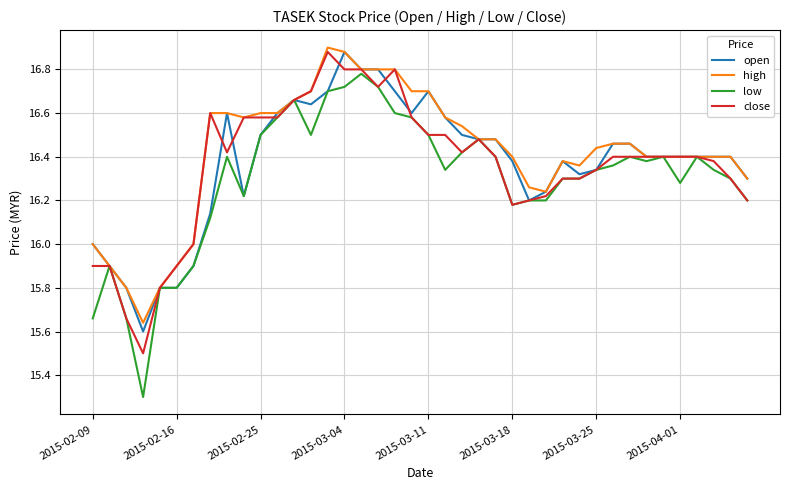

Which series has the largest total across all categories?

high